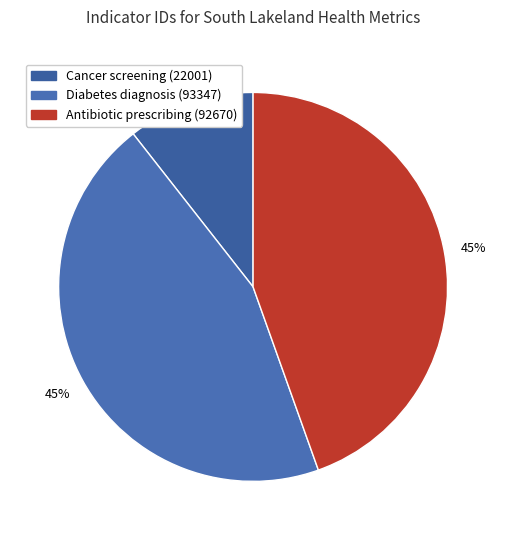

How many slices are in this pie chart?

3